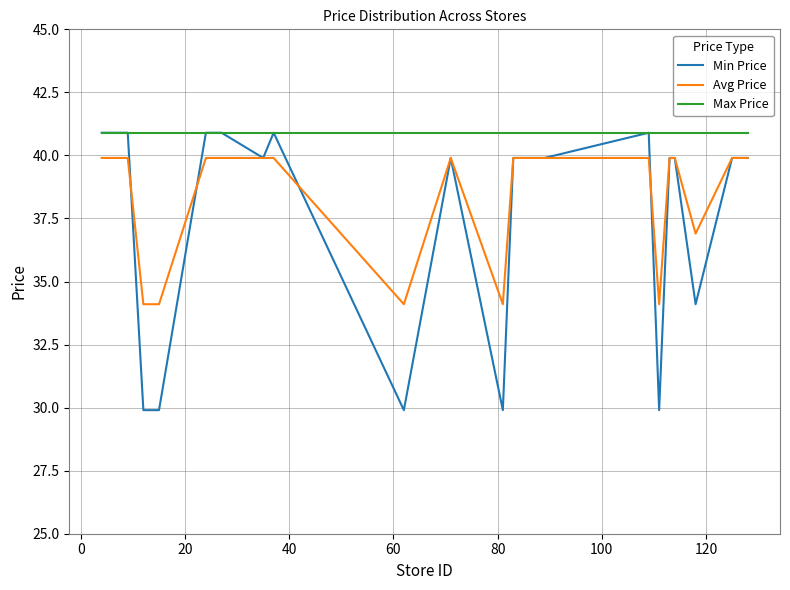

List the series in order of their overall mean, highest first.

Max Price, Avg Price, Min Price